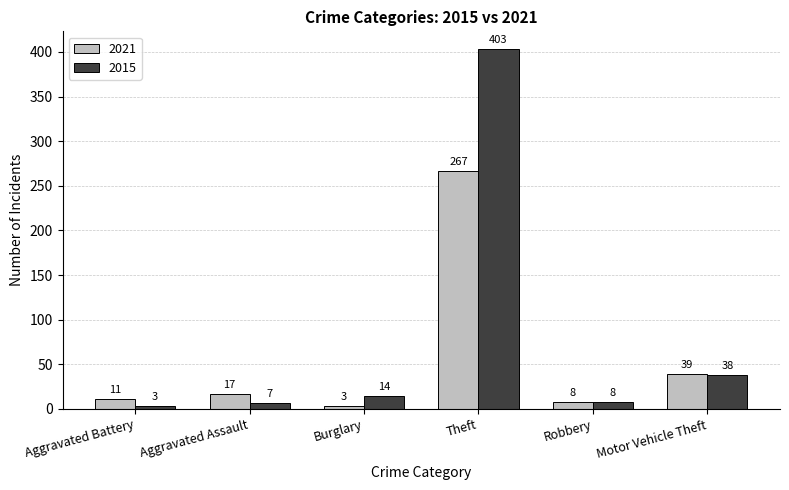

How many groups of bars are there?

6